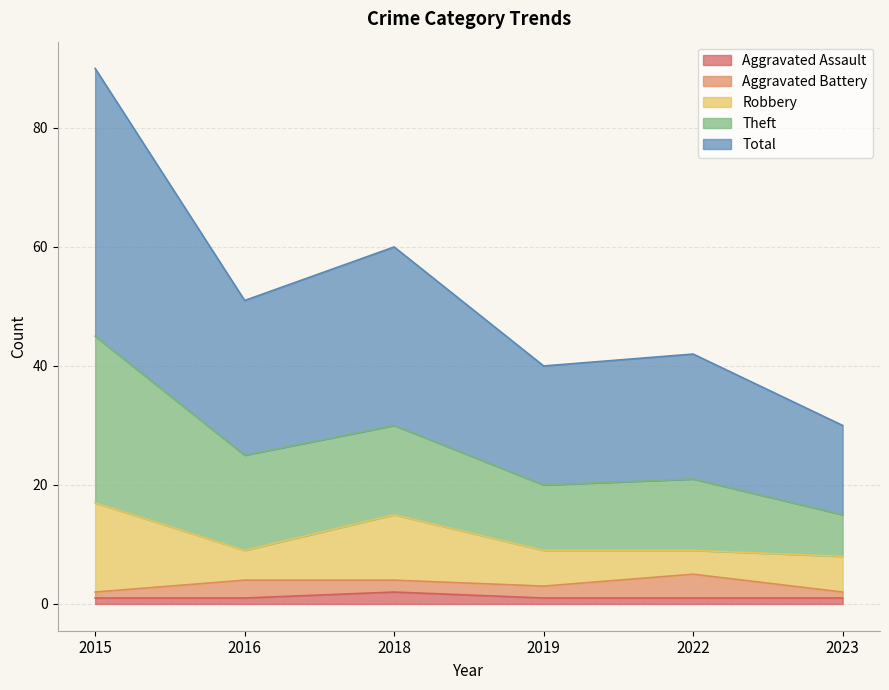

The value of Aggravated Assault at 2018 is 2. True or false?

True